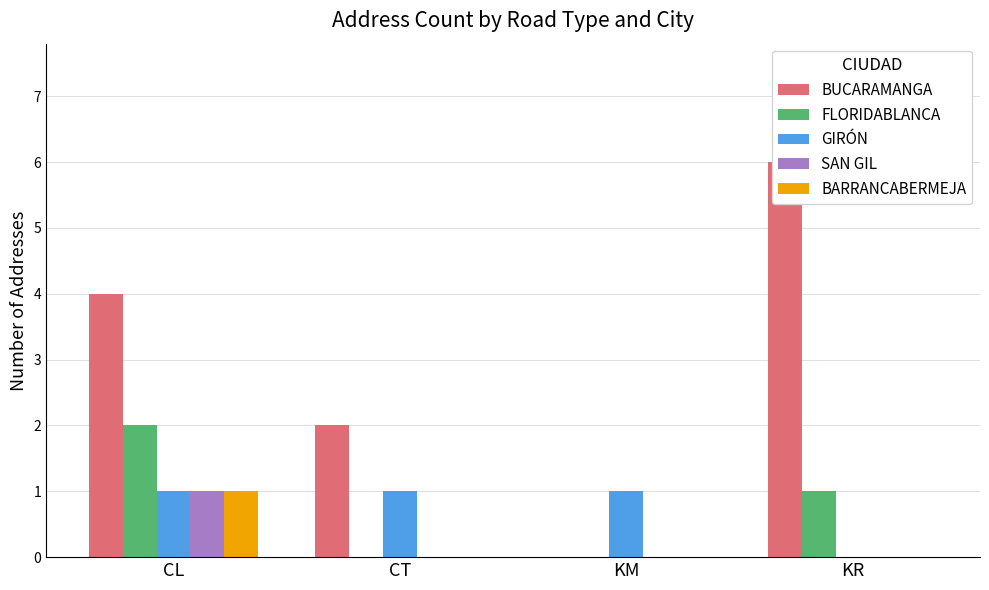

What is the highest value of the GIRÓN series?

1